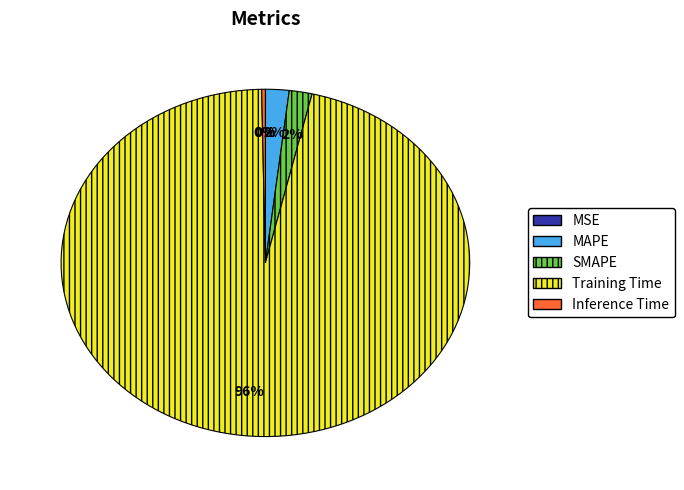

Is it true that SMAPE is 2% of the pie?

True